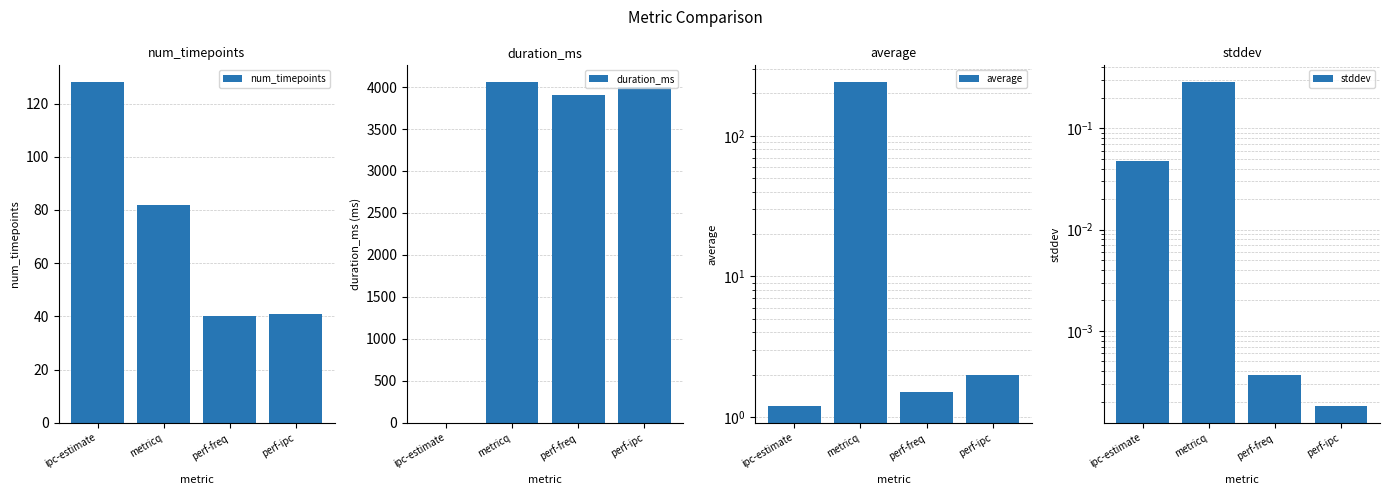

Which category has the lowest value in the num_timepoints series?

perf-freq